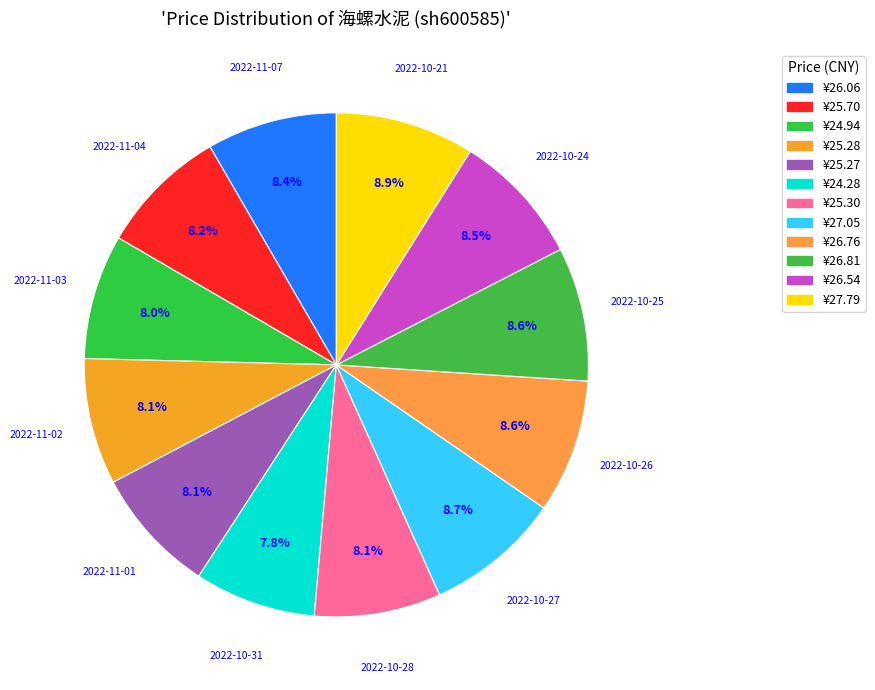

To the nearest percent, what is the difference between the largest and smallest slice percentages?

1%